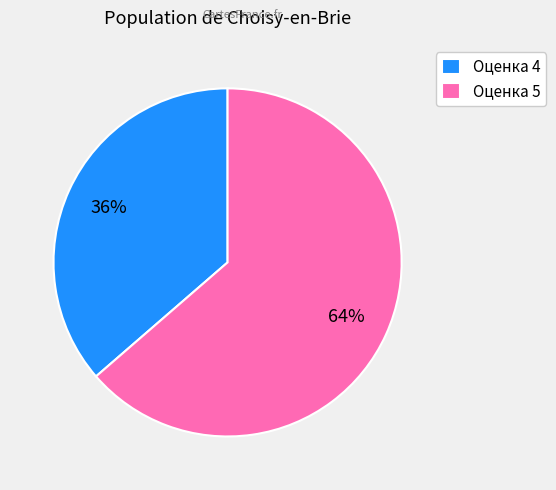

To the nearest percent, what percentage of the pie is Оценка 4?

36%